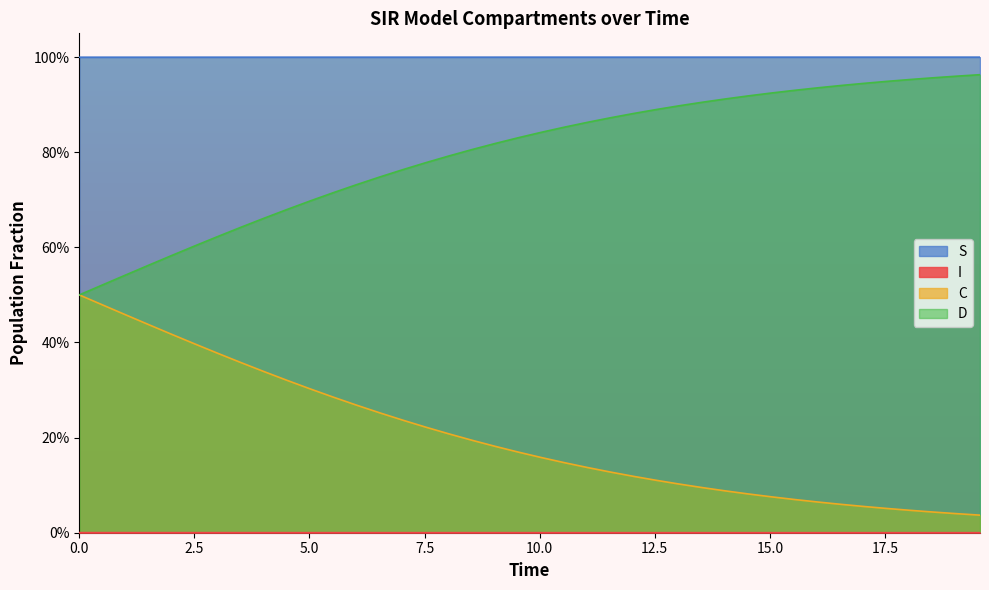

True or false: C and S cross at least once.

False